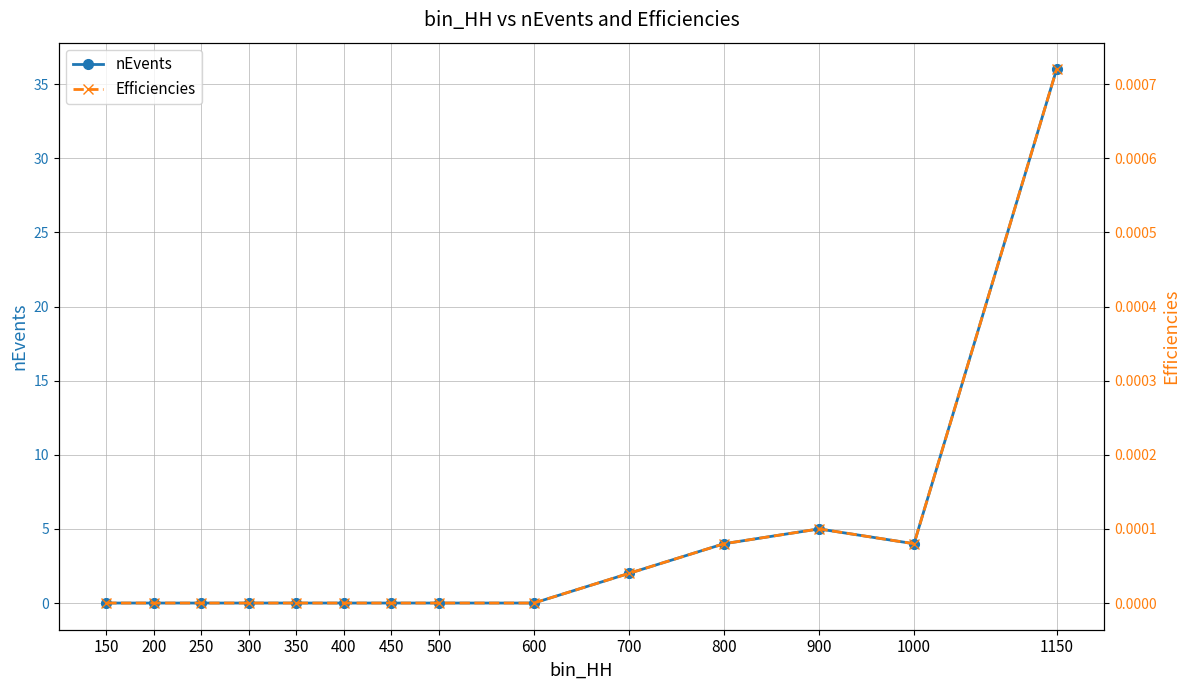

True or false: Efficiencies and nEvents cross at least once.

False